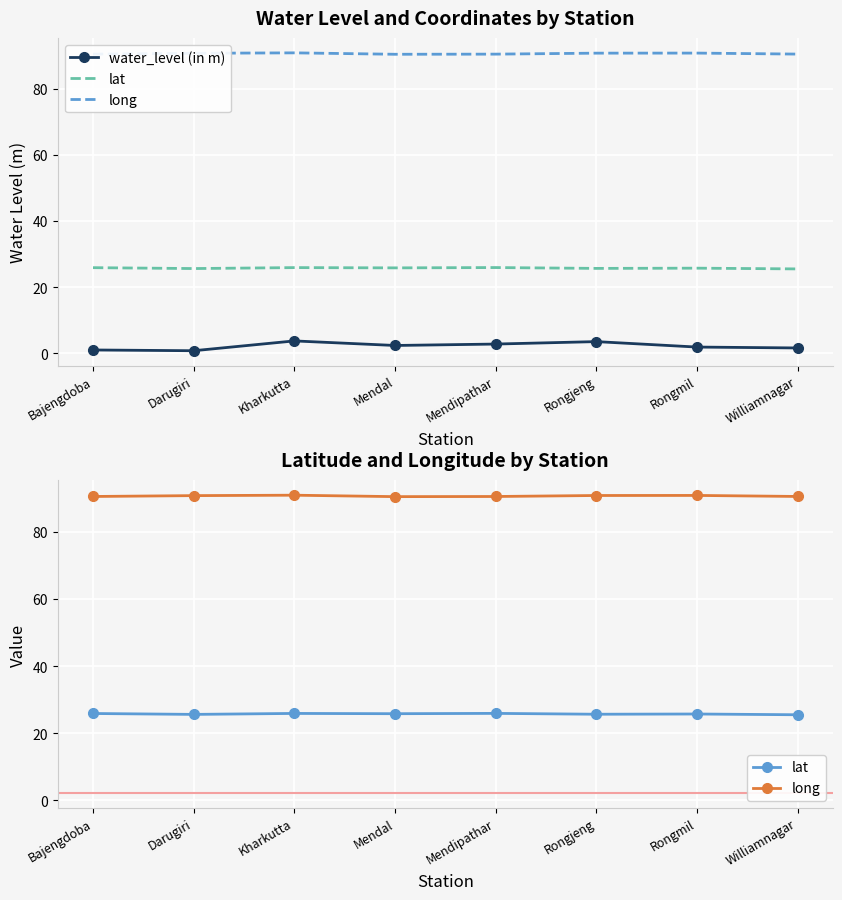

Is it true that lat equals 25.6 at Darugiri?

True